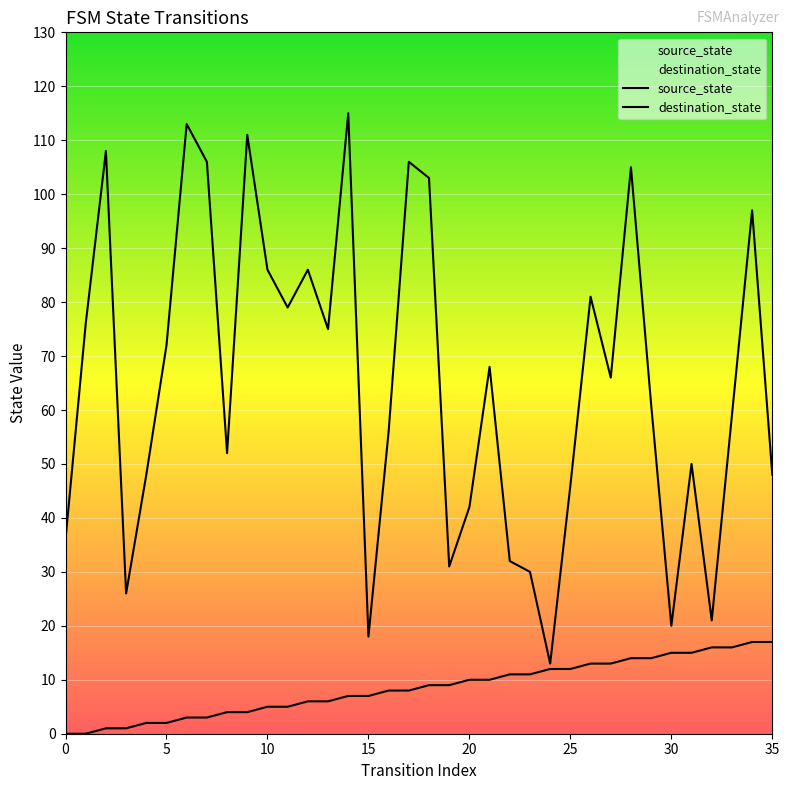

What is the label of the 16th point from the left?

15